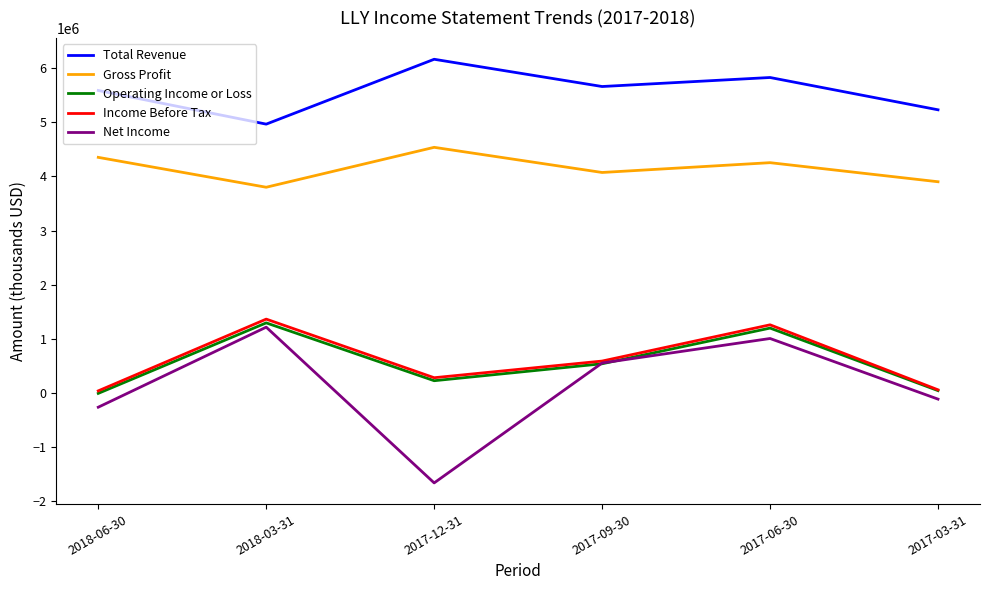

The value of Total Revenue at 2017-09-30 is 9254863. True or false?

False